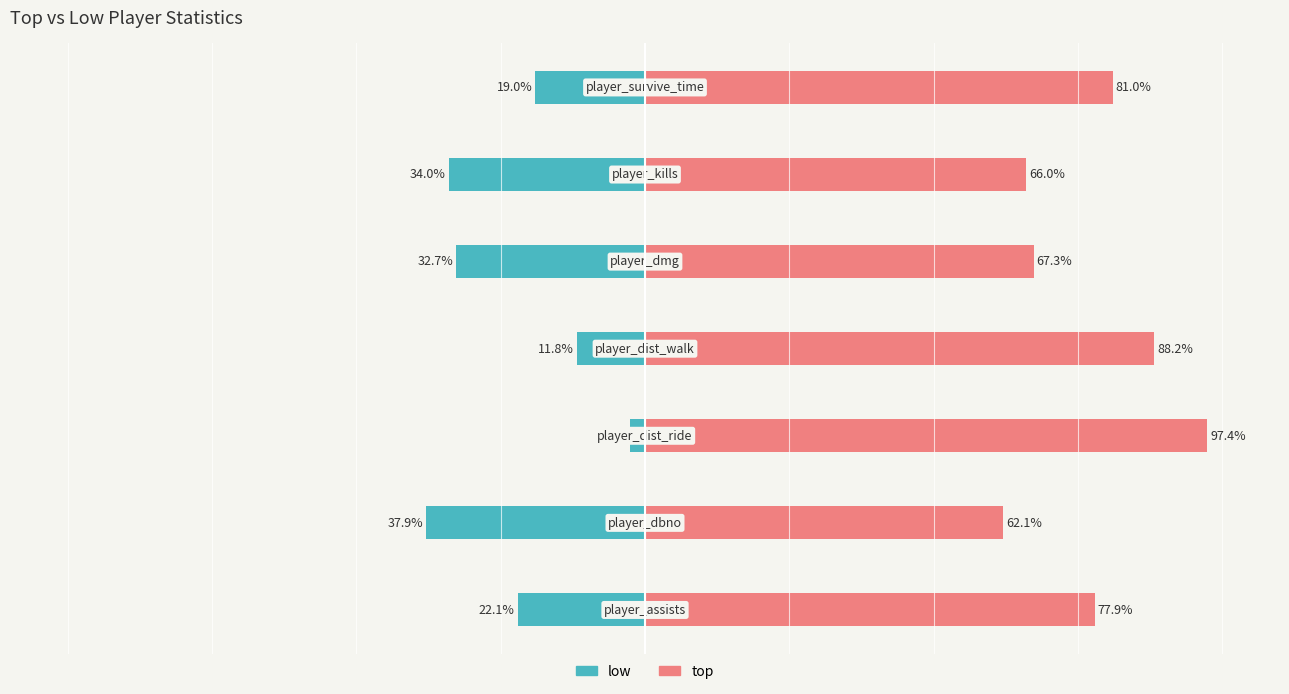

List the series in order of their peak value, highest first.

top, low